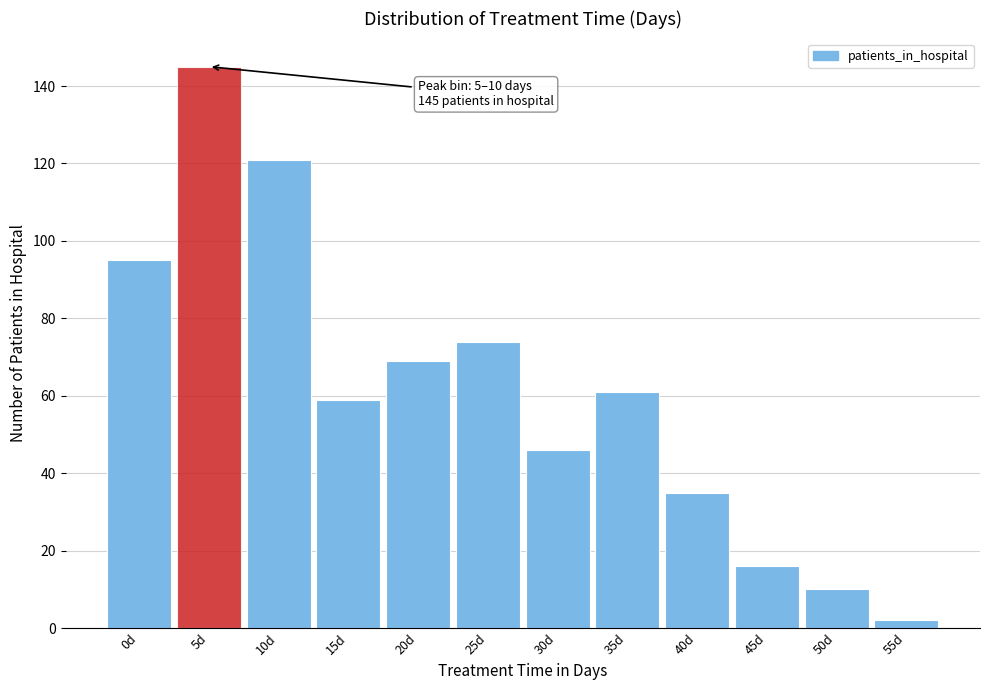

Reading left to right, what are all the values shown in this chart?

0d=95	5d=145	10d=121	15d=59	20d=69	25d=74	30d=46	35d=61	40d=35	45d=16	50d=10	55d=2